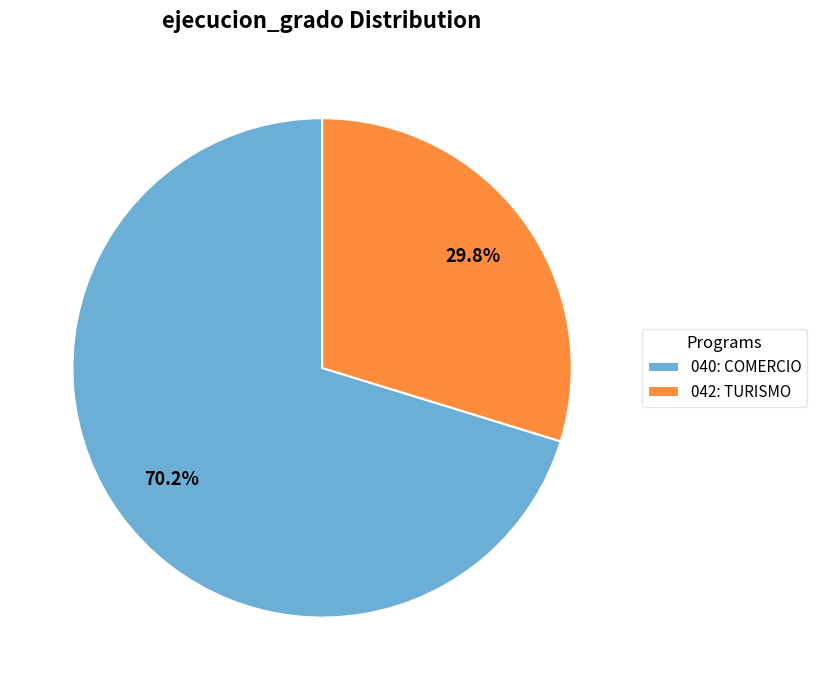

How much of the chart is everything except 042: TURISMO?

70.2%